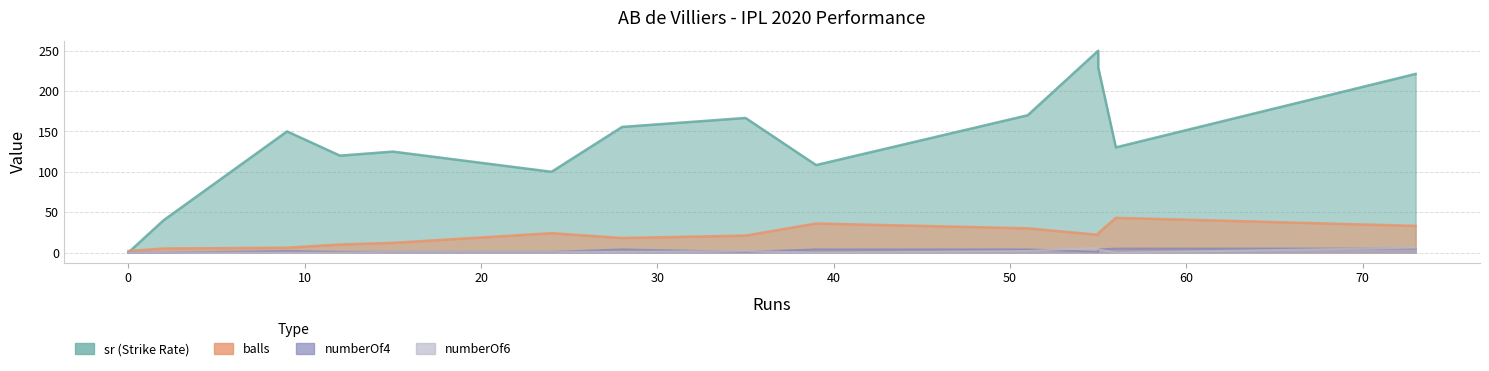

Which series ends up on top after the final intersection of numberOf4 and numberOf6?

numberOf4